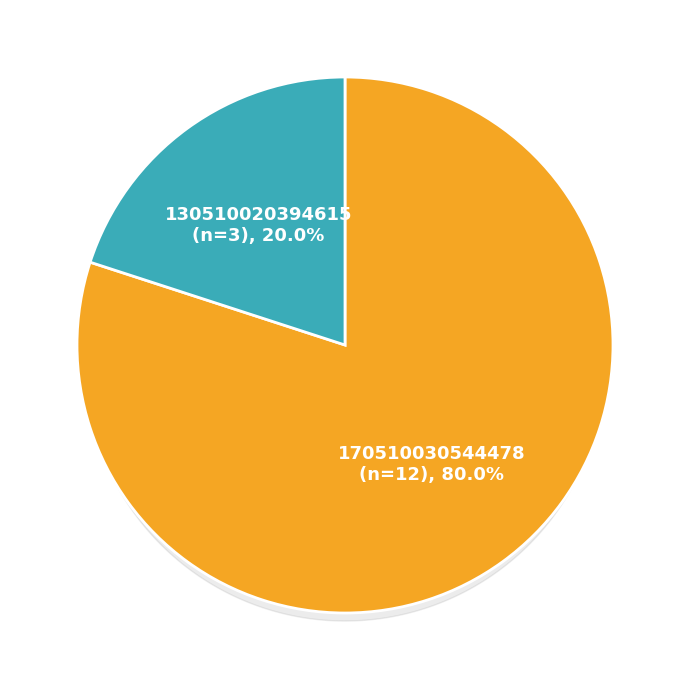

To the nearest percent, what portion does 170510030544478 represent?

80%